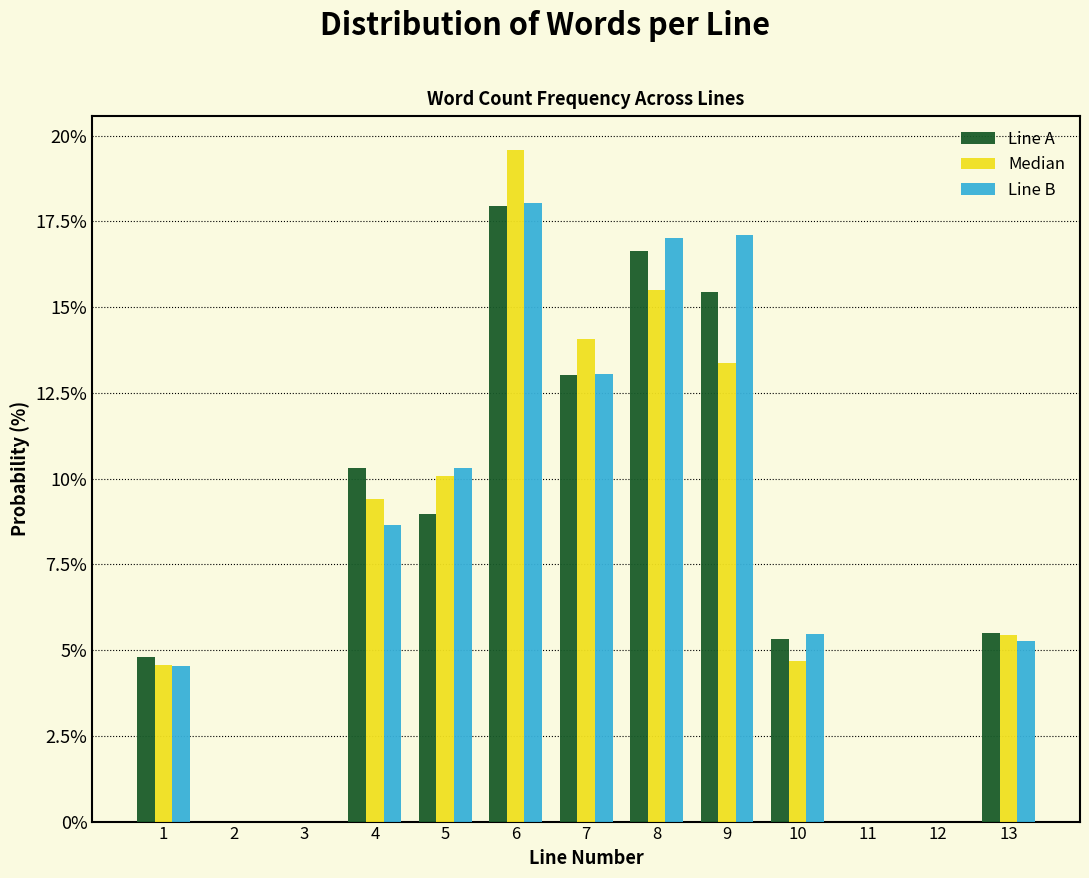

What is the height of the Line B bar covering 4.5 to 5.5 on the x-axis? The values are not printed on the chart, so give them approximately, as read against the axis.

10.5